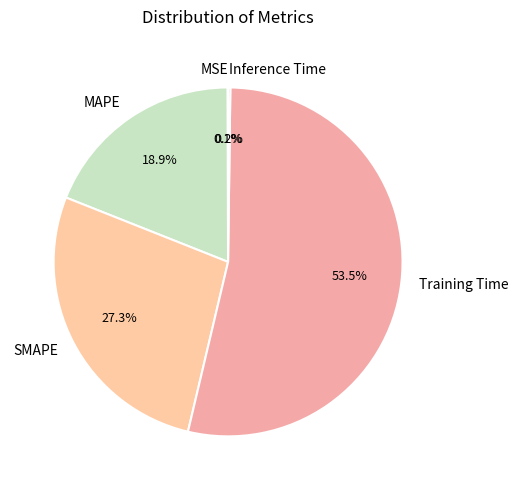

Does Training Time represent more than half of the total?

Yes